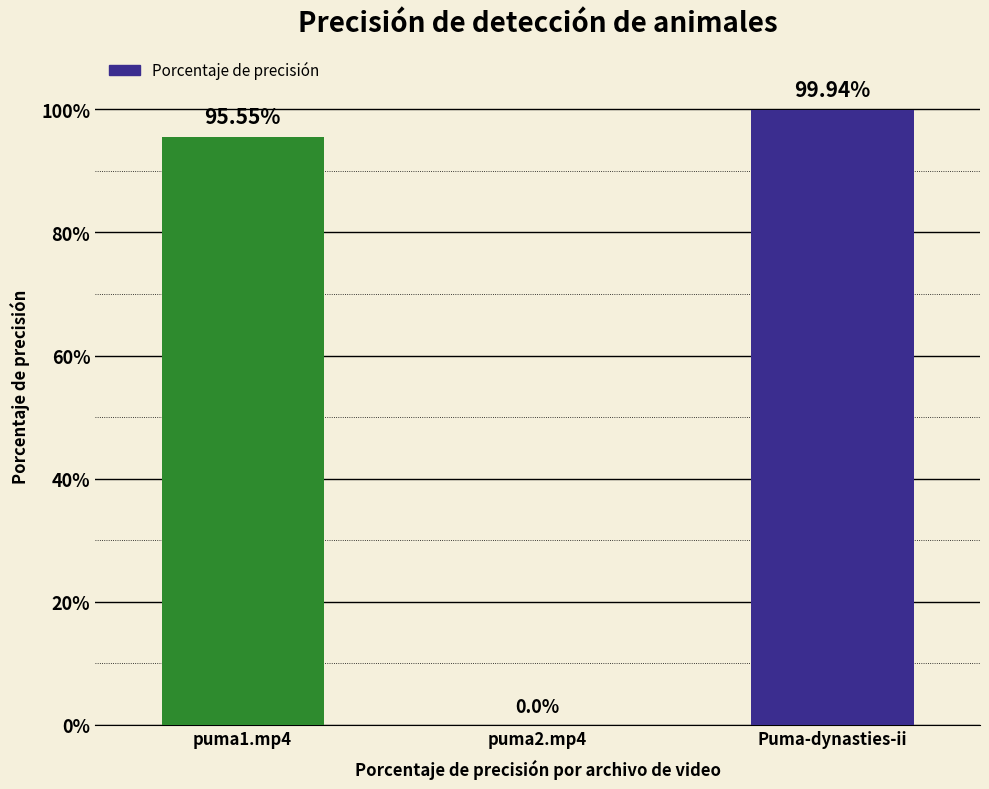

What is the difference between the values at Puma-dynasties-ii and puma1.mp4?

4.4